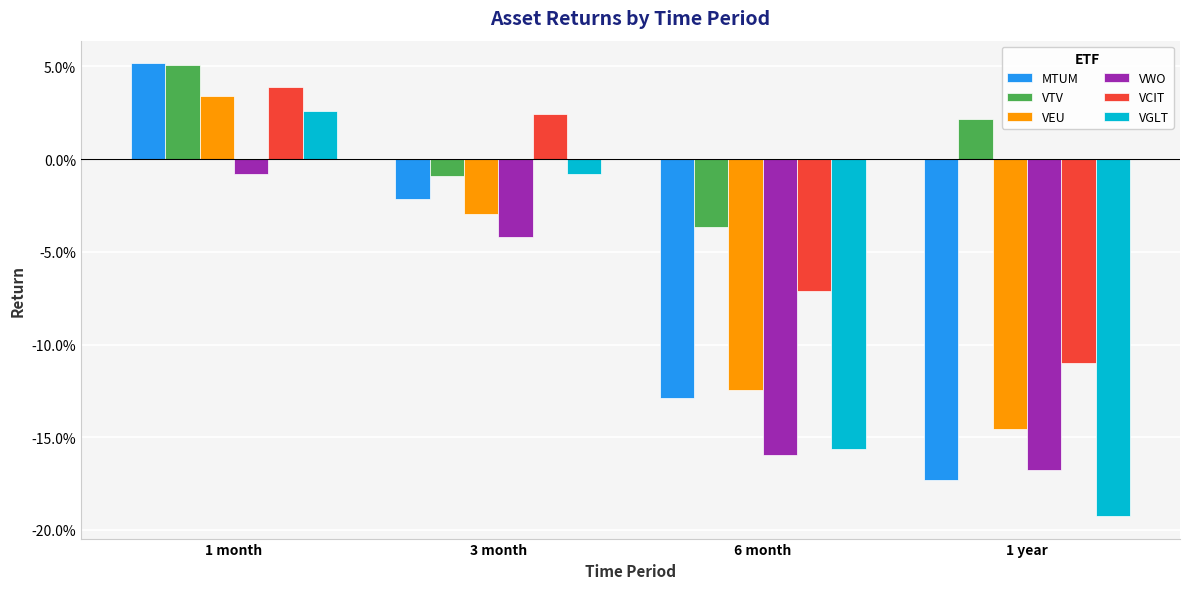

Does the chart contain any negative values?

Yes